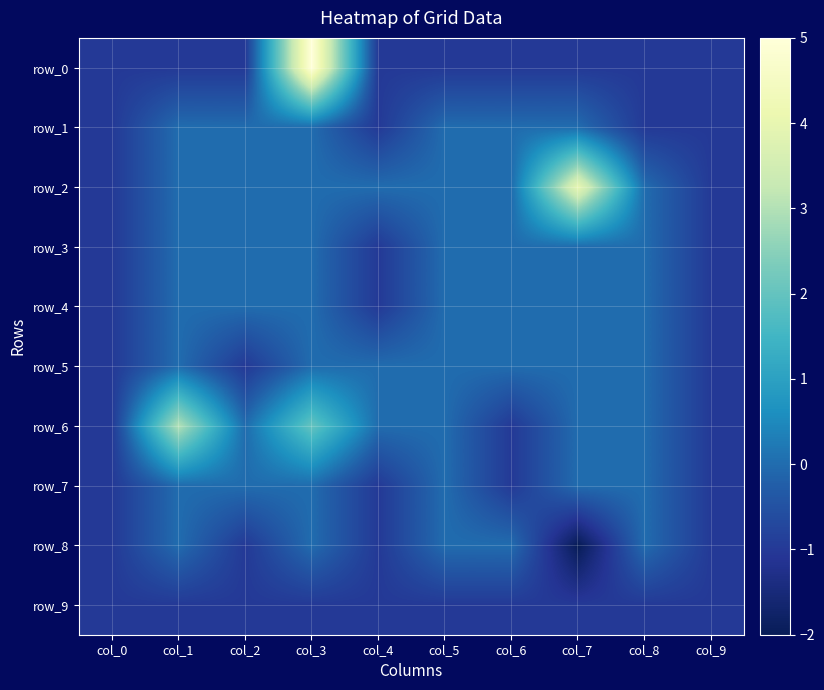

The value of row_1 at col_6 is 1. True or false?

False